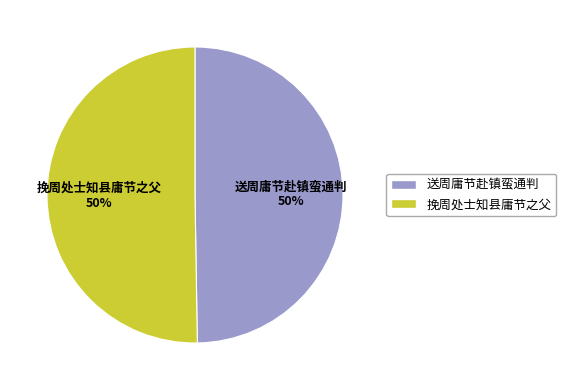

The 挽周处士知县庸节之父 slice represents 50% of the pie. True or false?

True